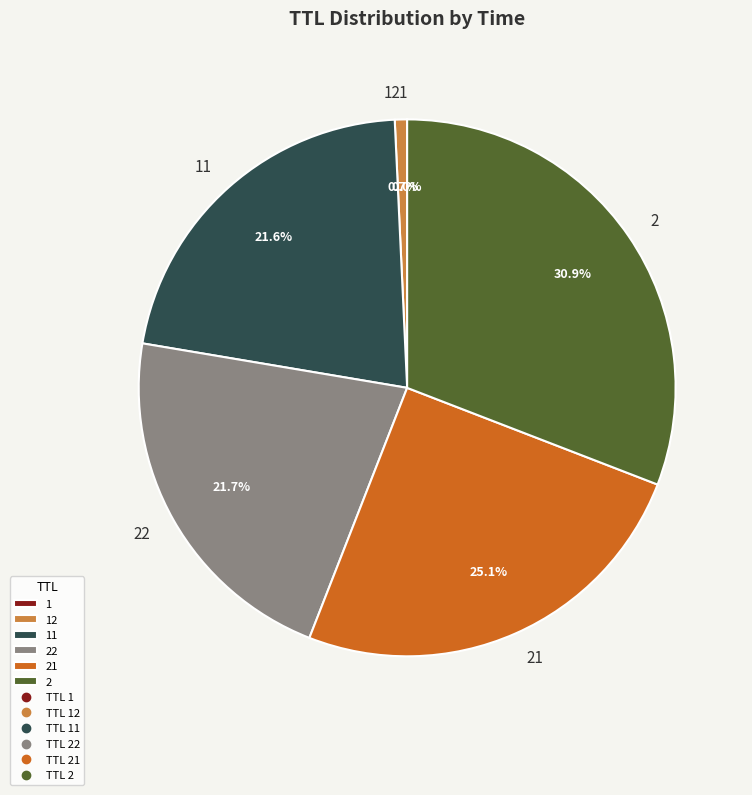

Is there any slice that represents more than half of the pie?

No